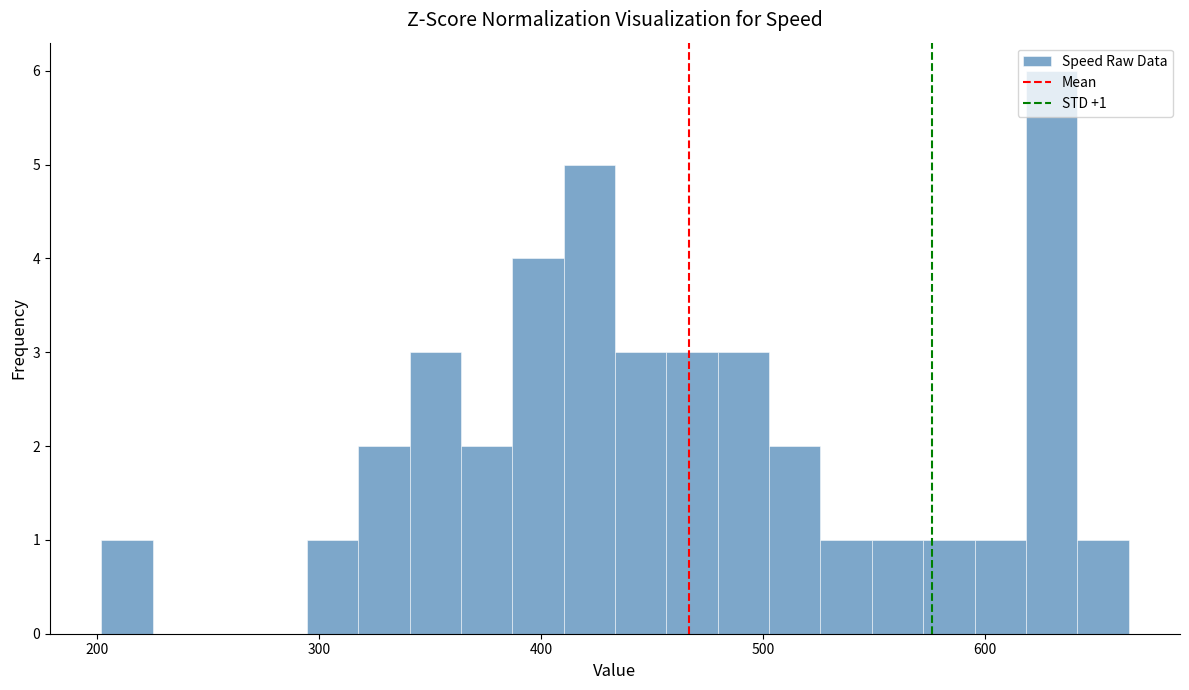

Around what value on the x-axis is the tallest bar? Give the approximate position of its centre, as read against the axis.

630